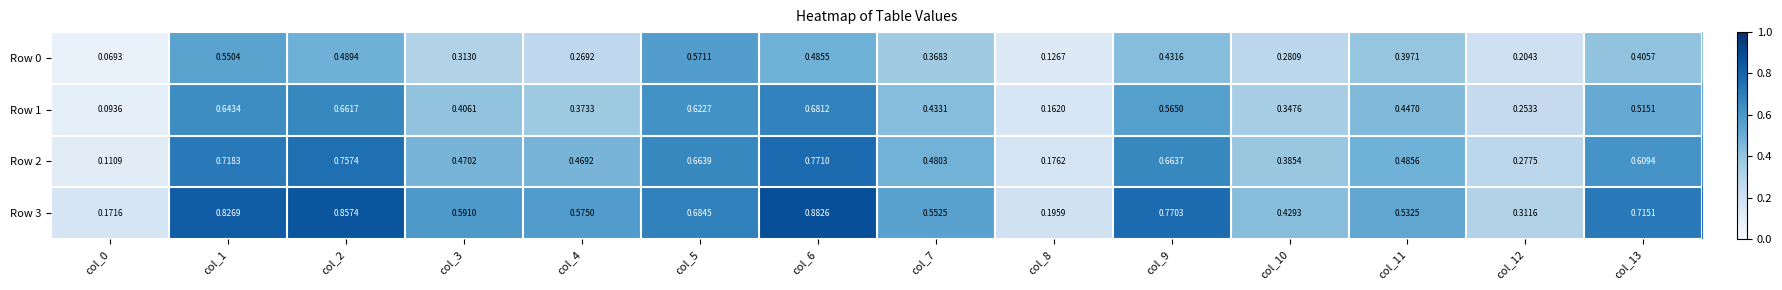

Is the value of Row 3 at col_8 greater than the value of Row 1 at col_4?

No